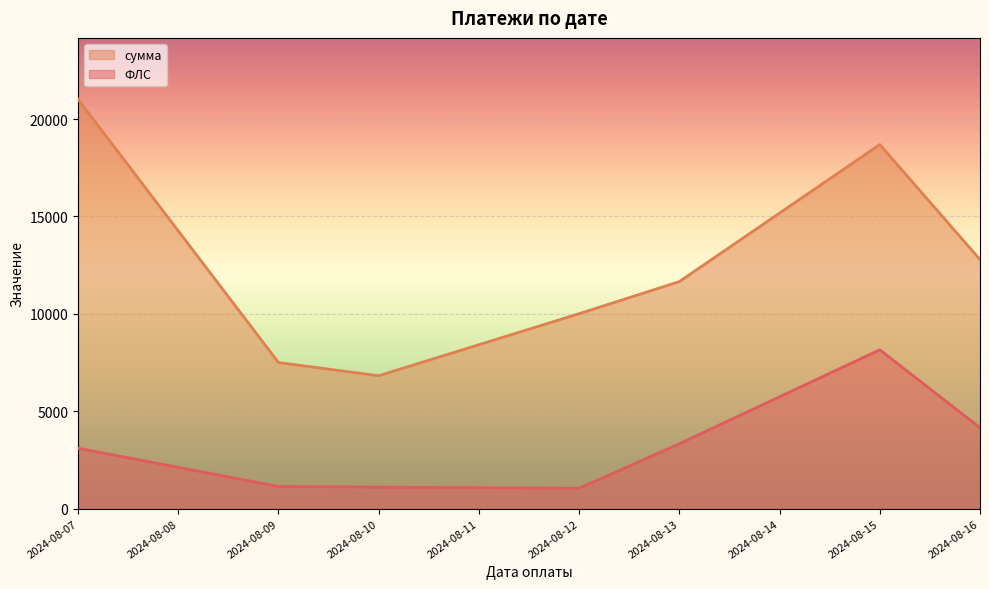

What is the difference between the сумма values at 2024-08-13 and 2024-08-09?

4154.0